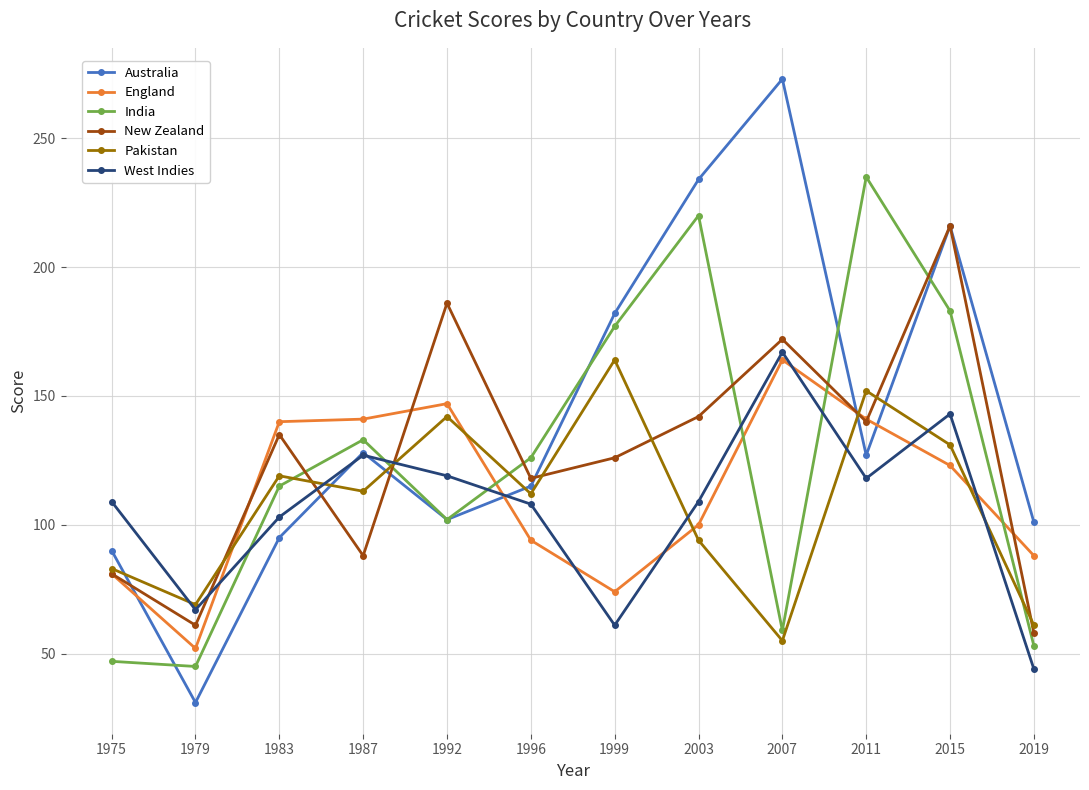

What is the highest value of the England series?

164